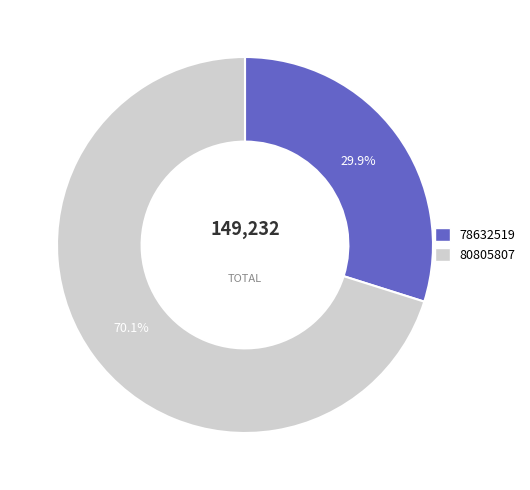

Count the number of slices in the pie.

2